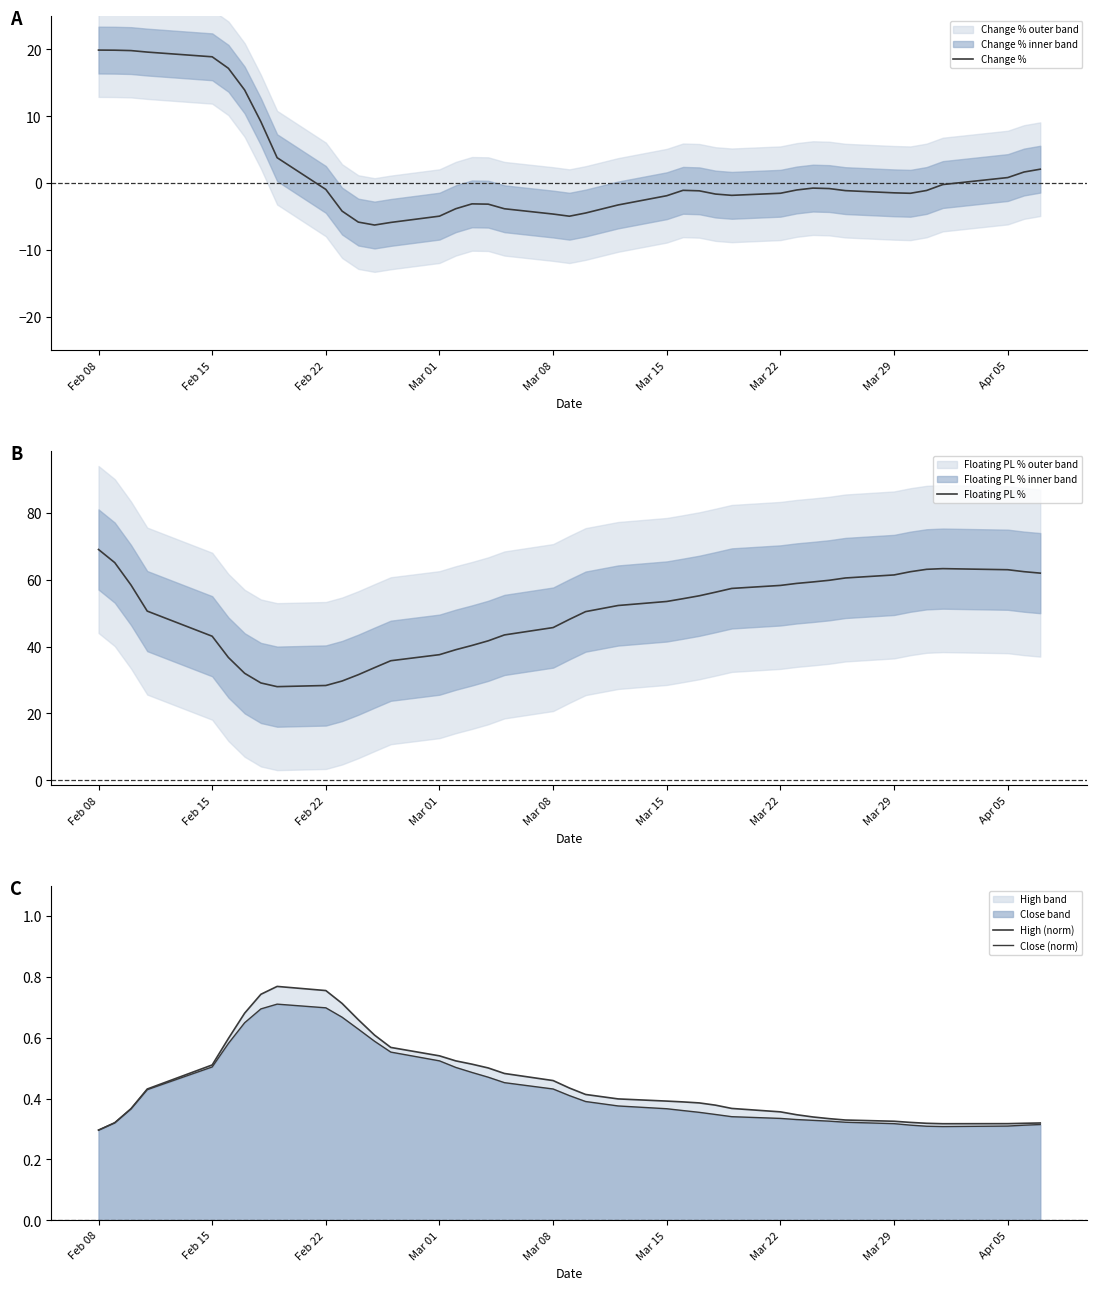

The Change % series shows -4.9 at Mar 01. True or false?

True